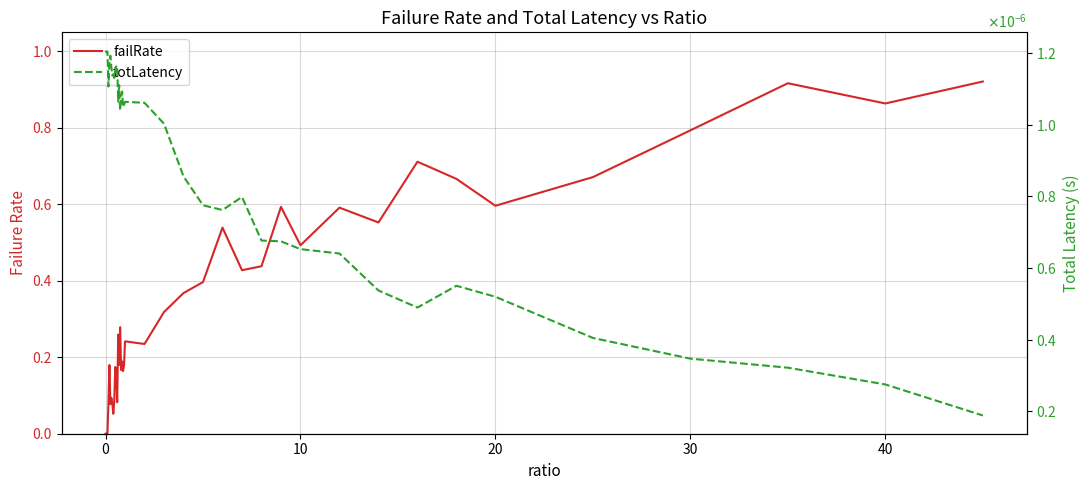

Which series has the largest total across all categories?

failRate